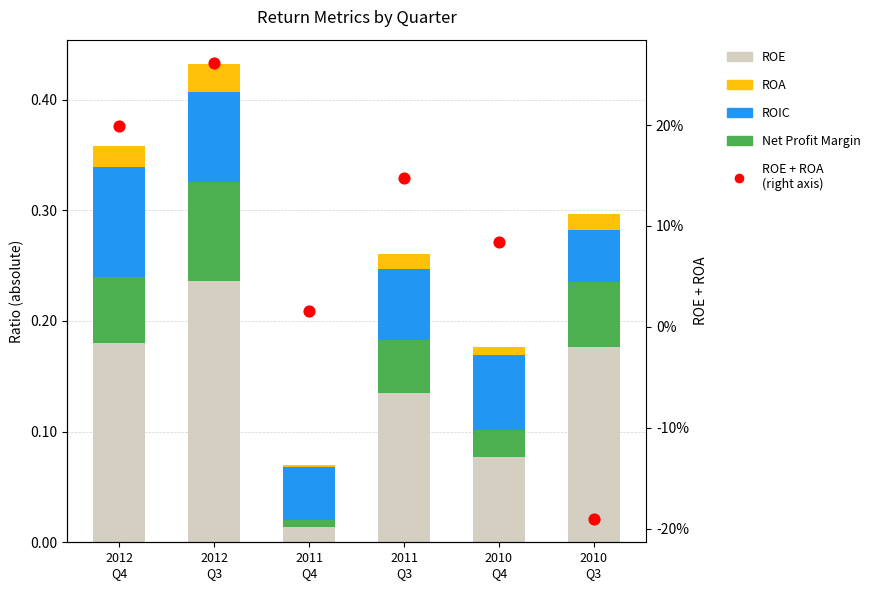

What is the total value across all series at 2010
Q4?

0.3